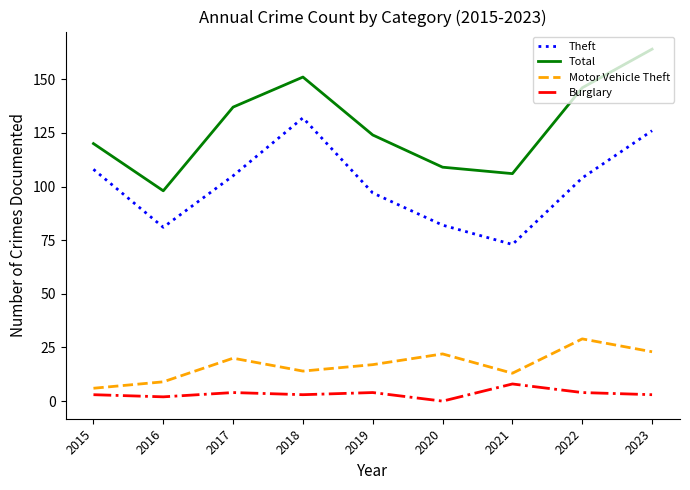

What is the difference between the second highest and minimum values in the Motor Vehicle Theft series?

17